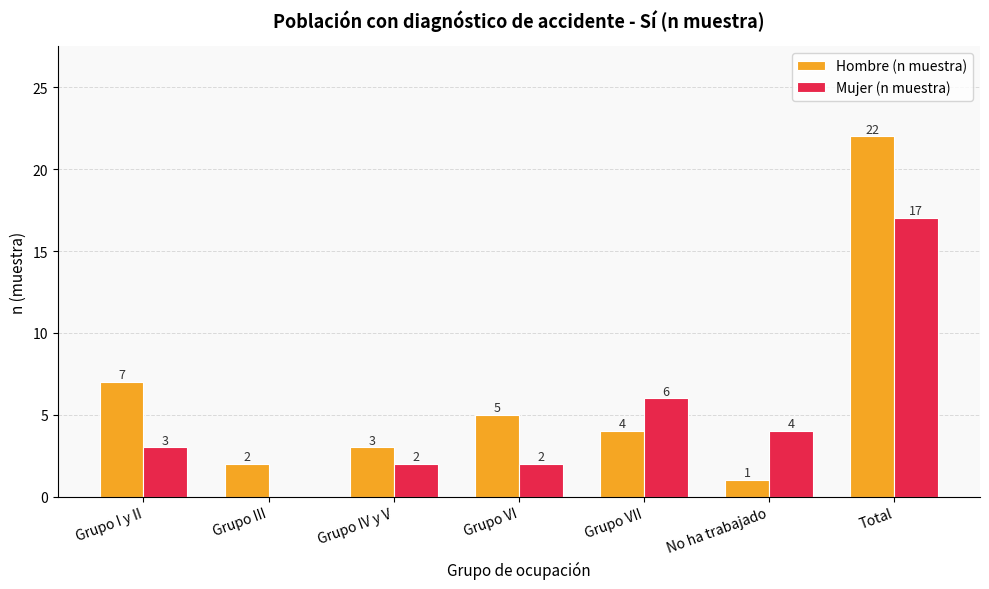

What is the sum of the Hombre (n muestra) values at Grupo VII and No ha trabajado?

5